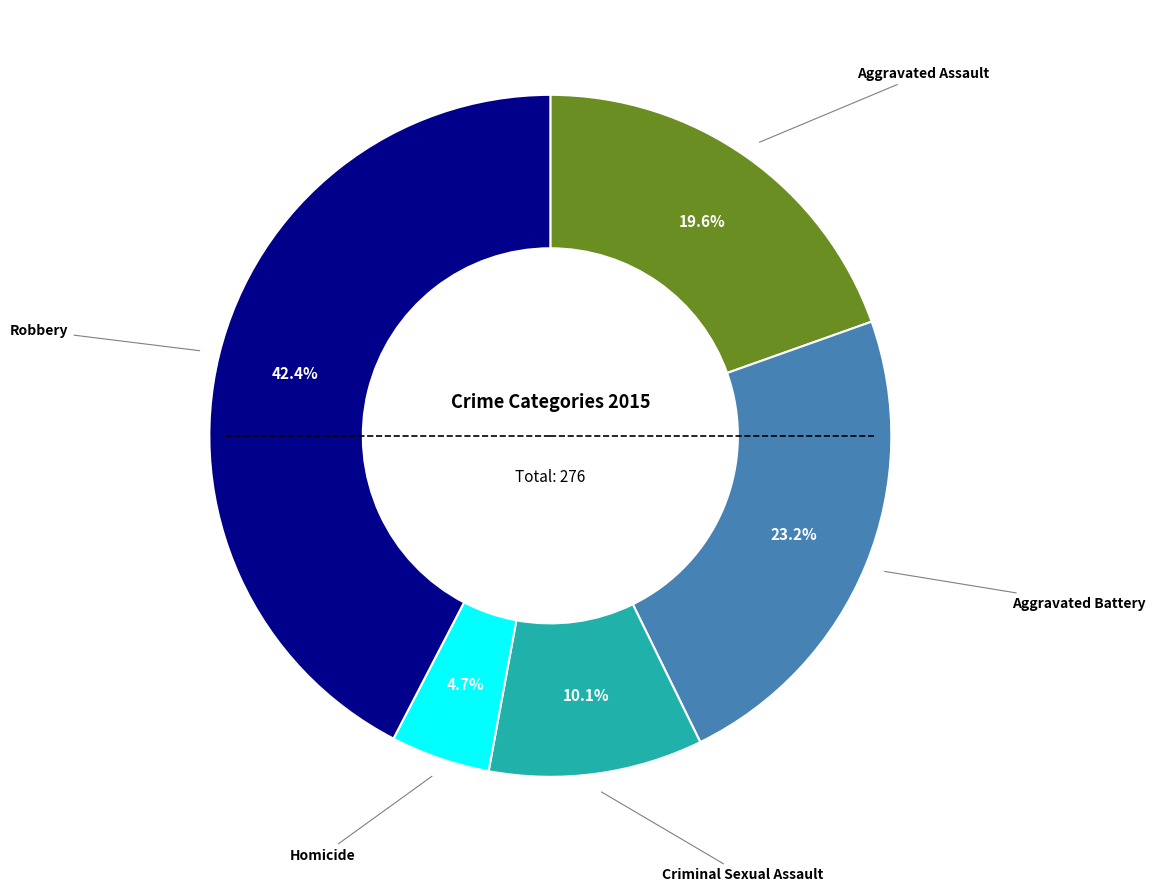

Is there a majority slice in this chart?

No